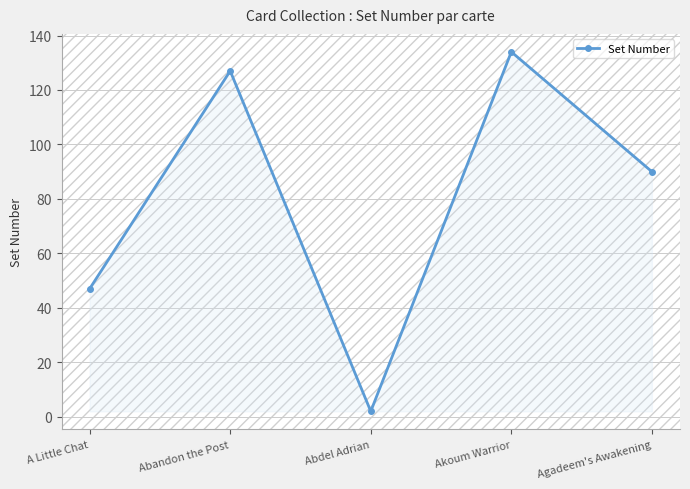

True or false: the data shows 130 at Agadeem's Awakening.

False